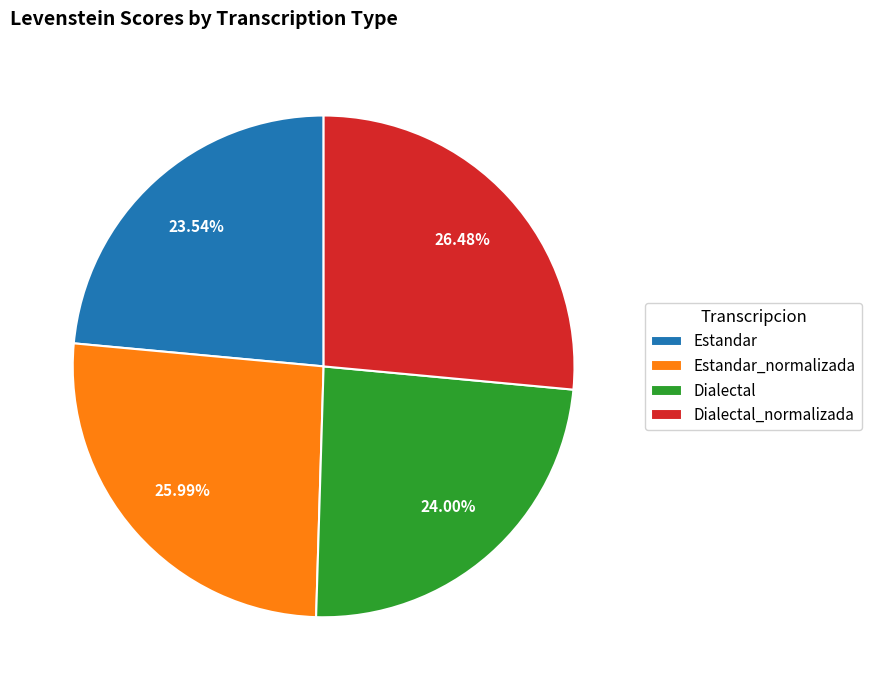

How many slices are in this pie chart?

4